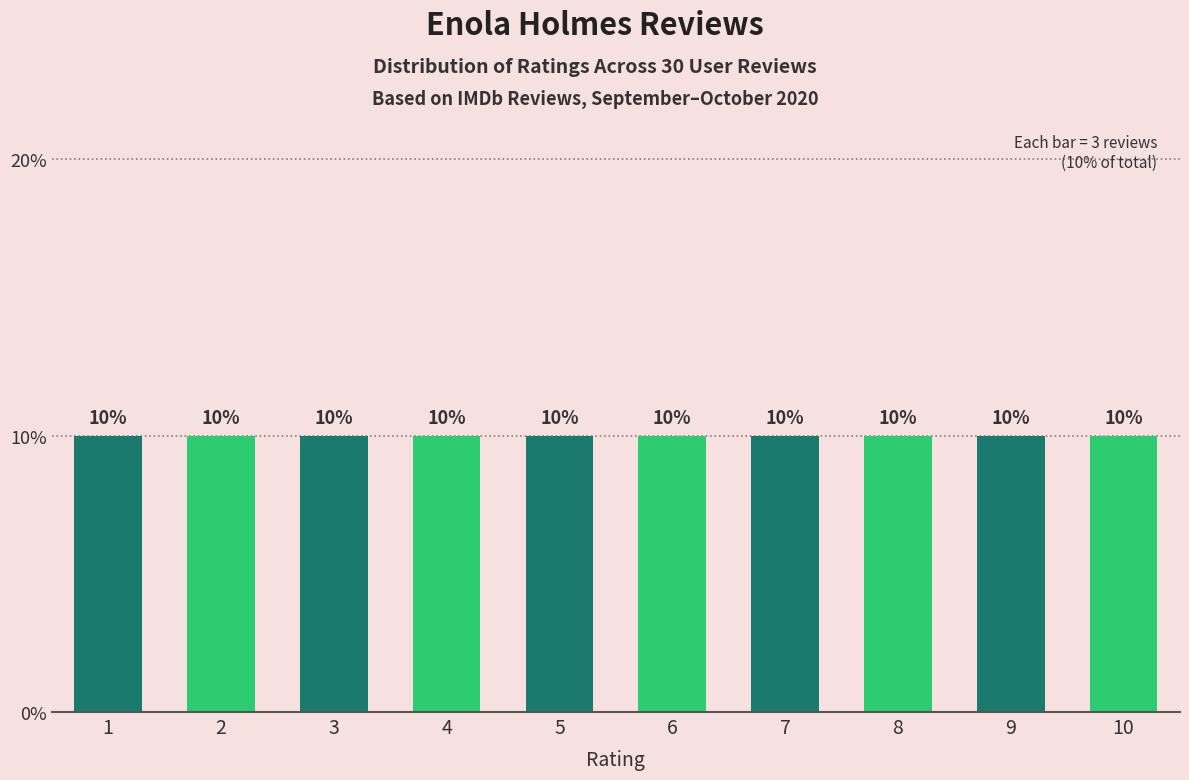

Are the bars horizontal?

No